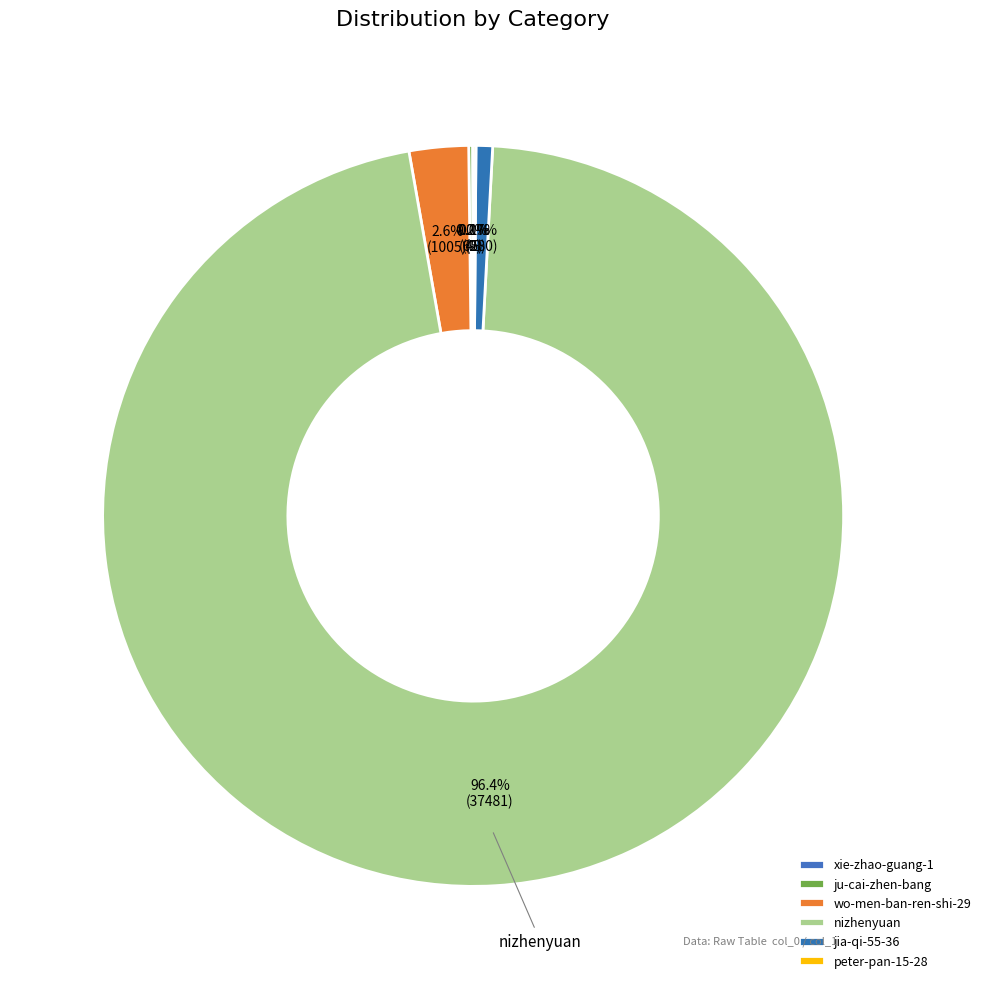

Is there a majority slice in this chart?

Yes